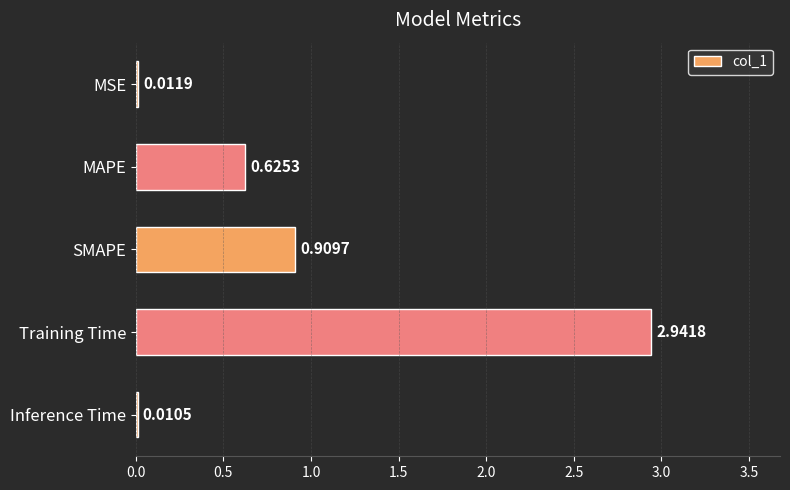

At which label is the value closest to 1?

SMAPE